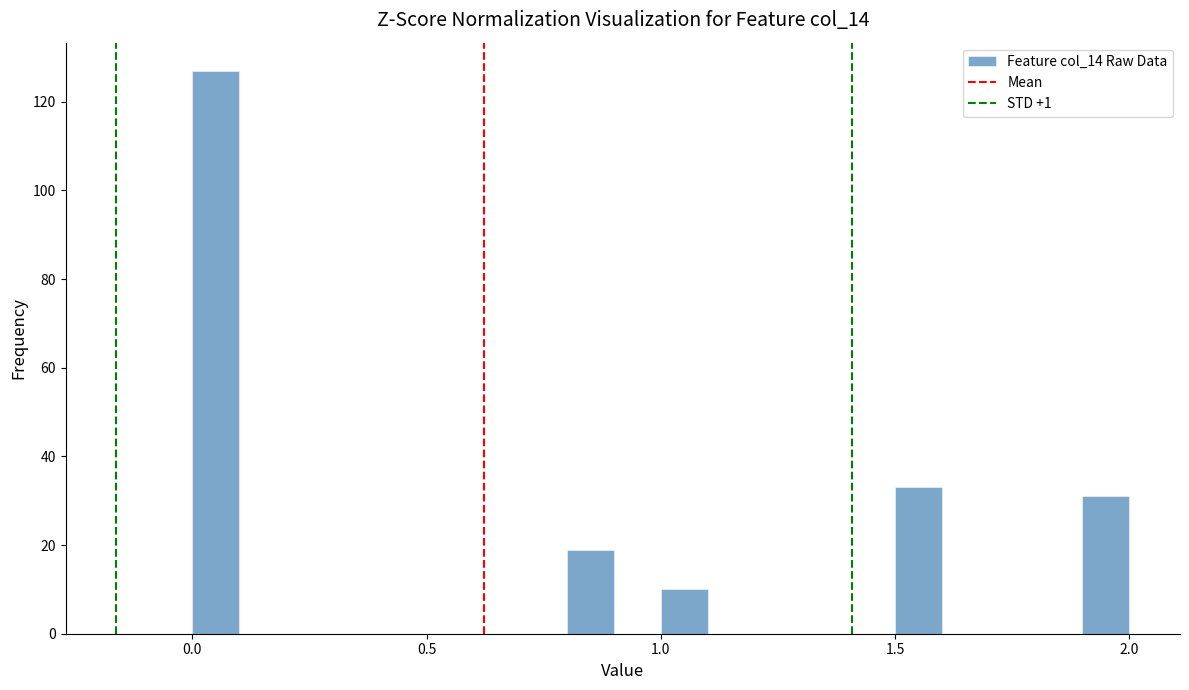

Read against the x-axis, roughly where is the centre of the tallest bar?

0.05